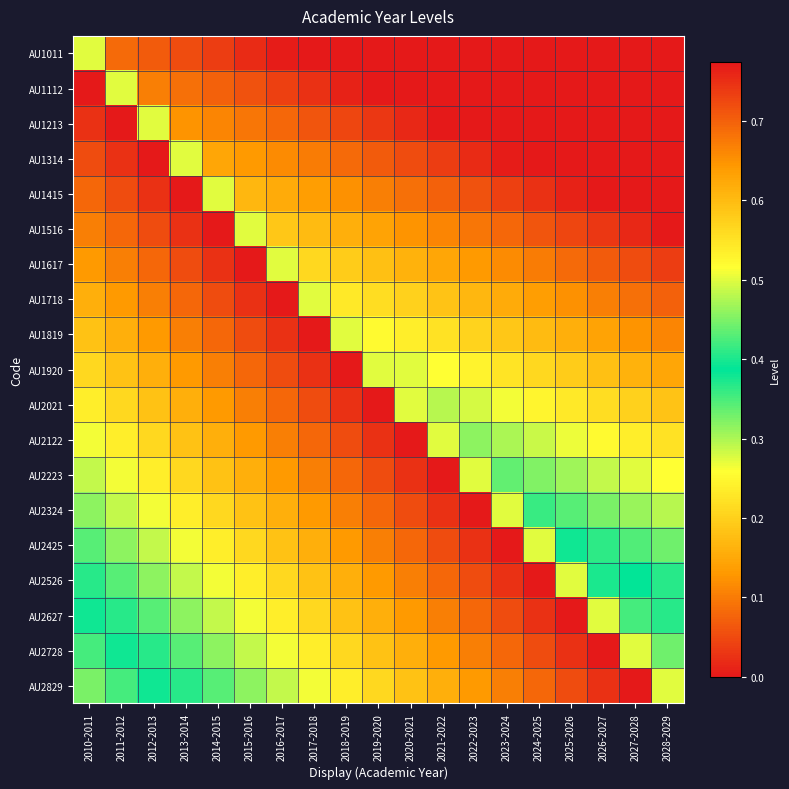

Rank the series at 2010-2011 from lowest to highest value.

AU2829, AU2728, AU2627, AU2526, AU2425, AU2324, AU2223, AU1011, AU2122, AU2021, AU1920, AU1819, AU1718, AU1617, AU1516, AU1415, AU1314, AU1213, AU1112